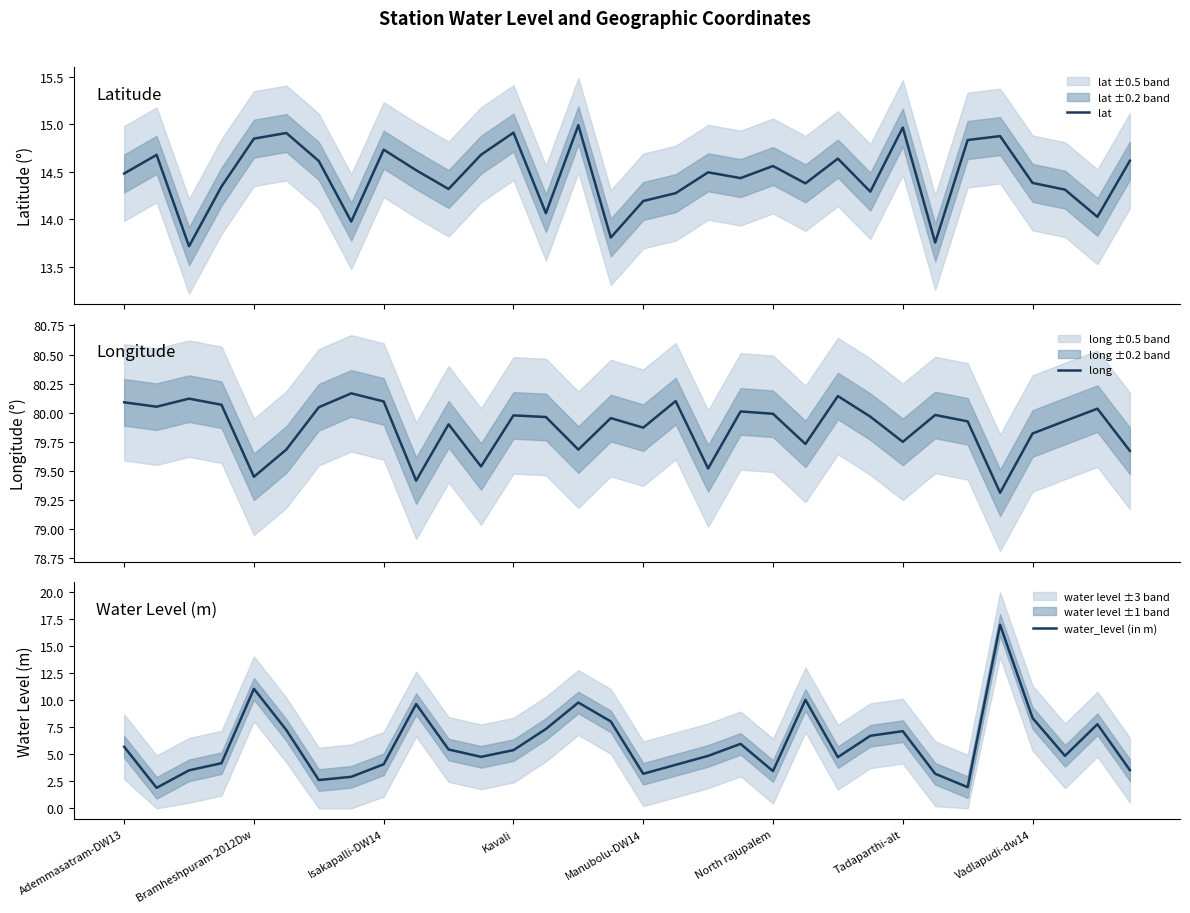

Where do lat and water_level (in m) first cross each other?

26 and 27